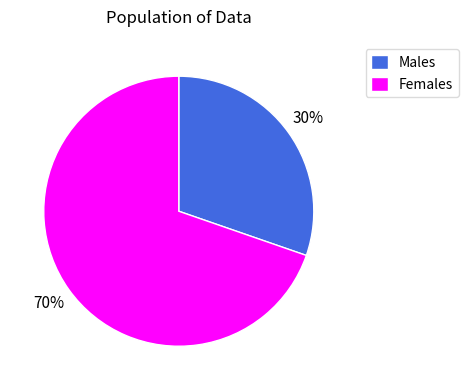

The Males slice represents 30% of the pie. True or false?

True